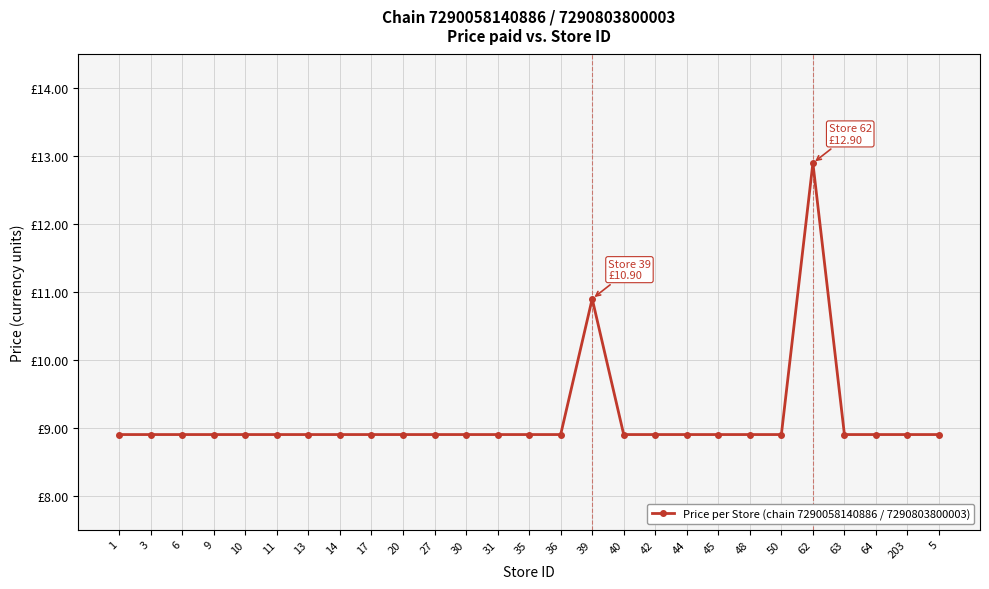

How many distinct data groups are displayed?

1